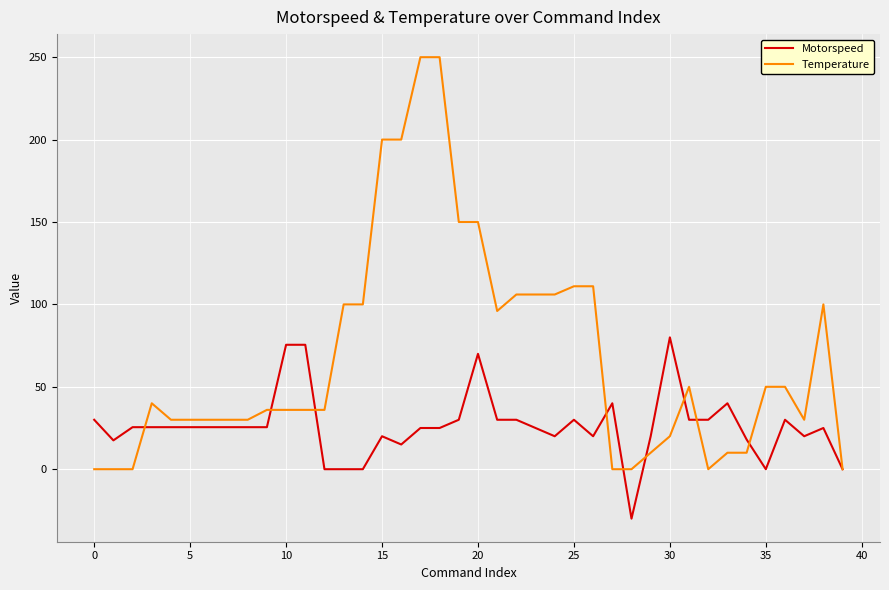

Does the chart have visible grid lines?

Yes